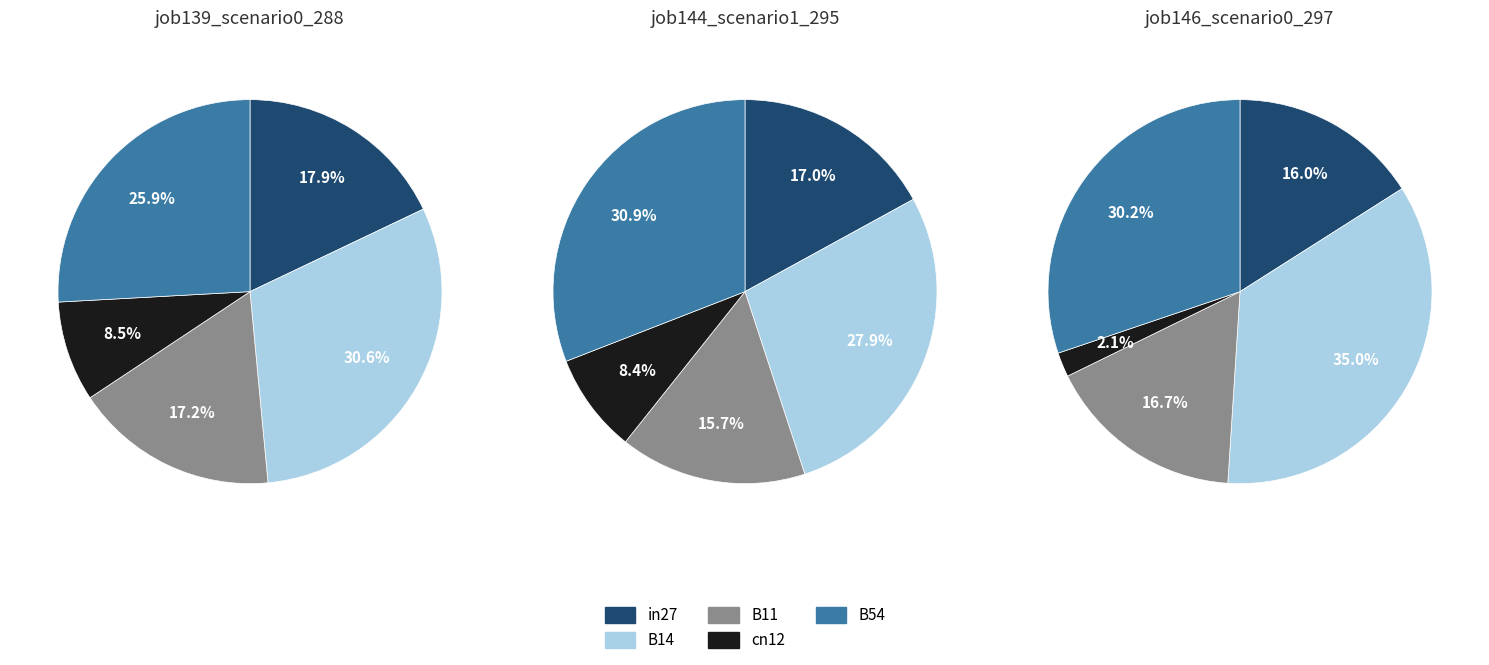

To the nearest percent, what is the combined percentage of in27 and B14?

49%